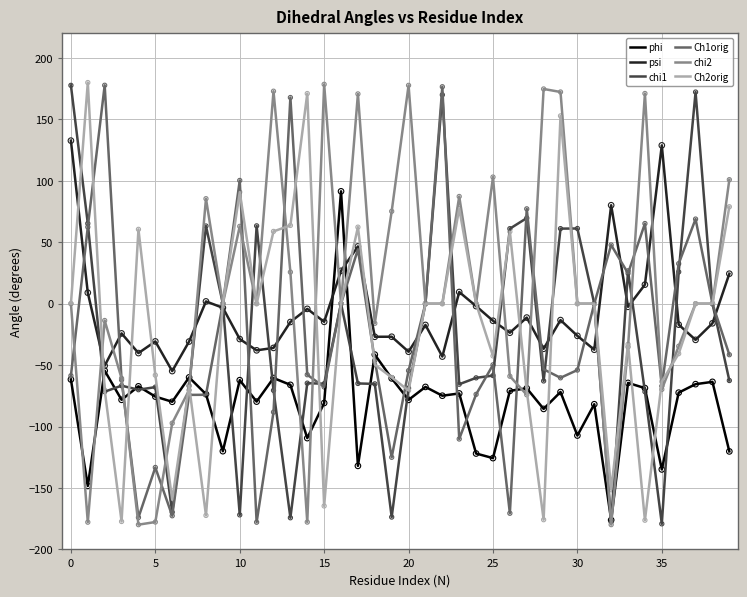

What is the minimum value for chi2?

-179.9